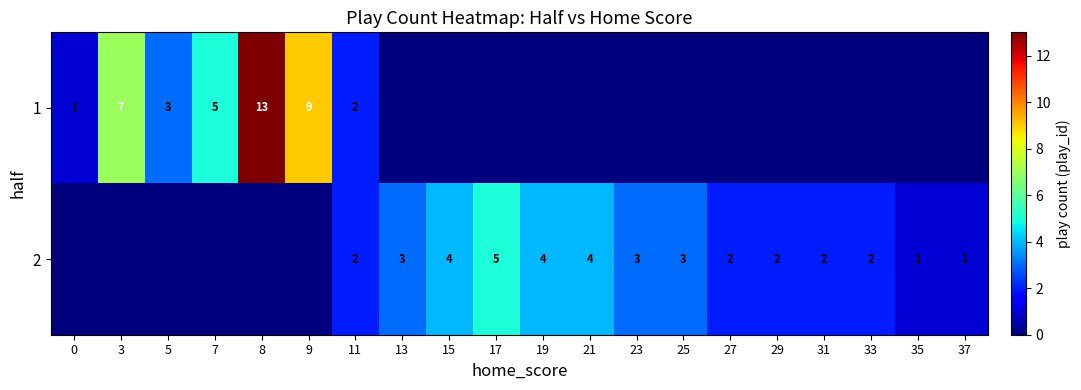

Is it true that 1 equals 5 at 5?

False